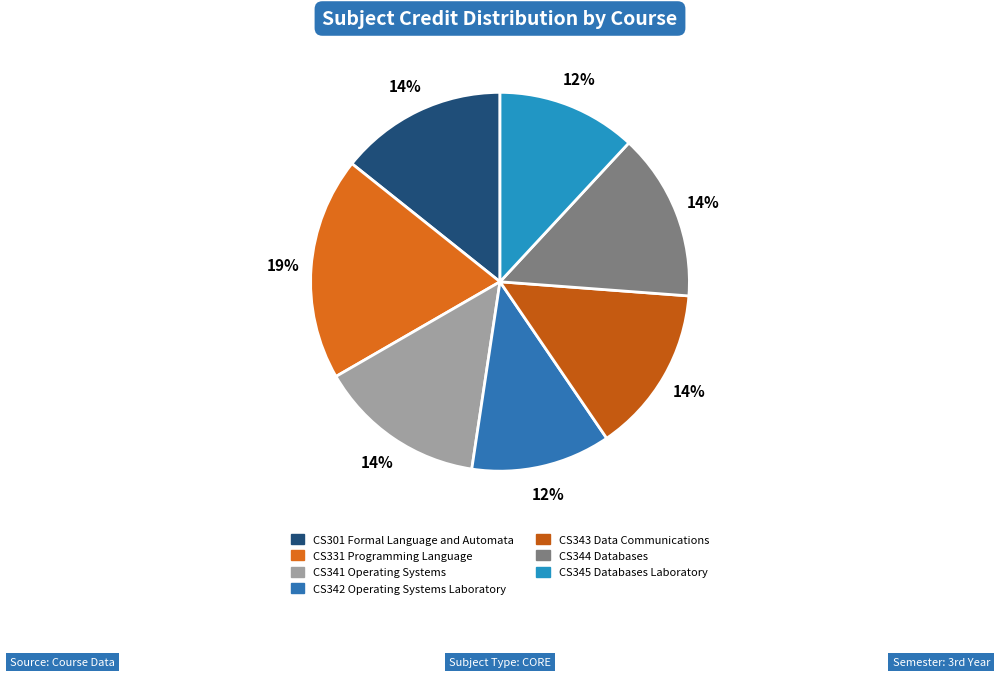

Is it true that CS341 Operating Systems is 14% of the pie?

True